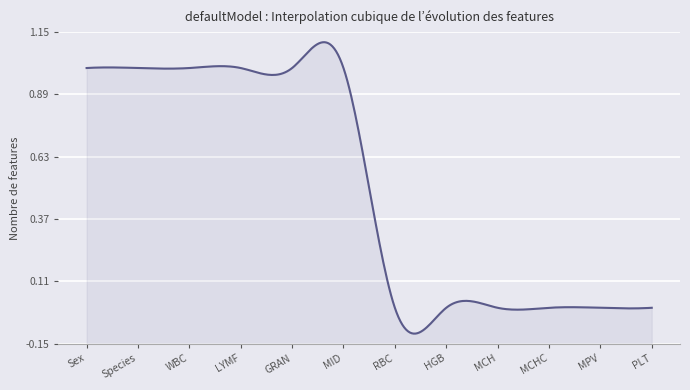

True or false: there are more than 1 points higher than both neighbors.

False